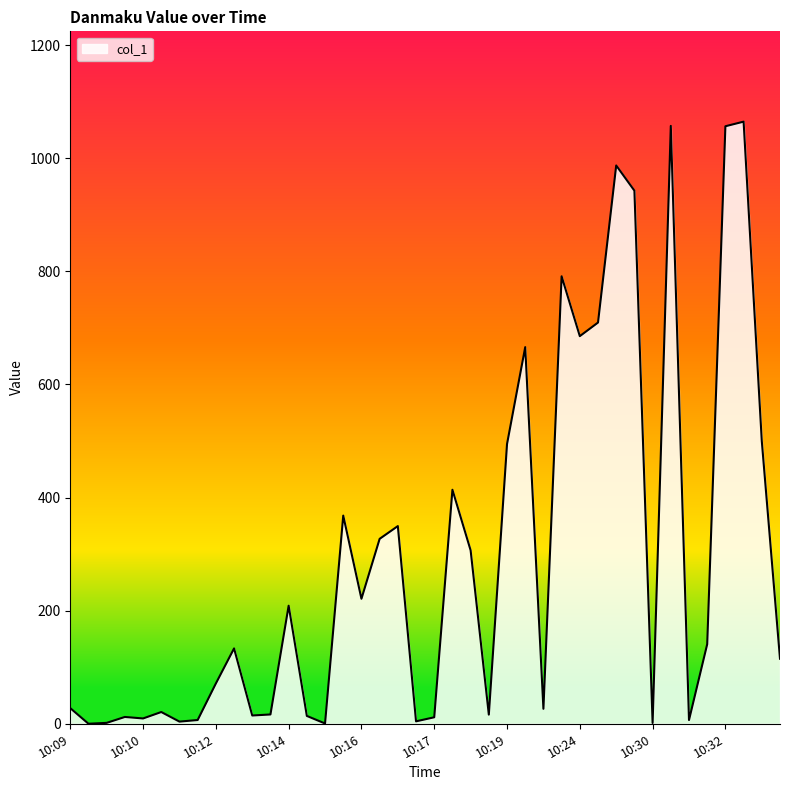

What is the greatest value displayed?

1064.7